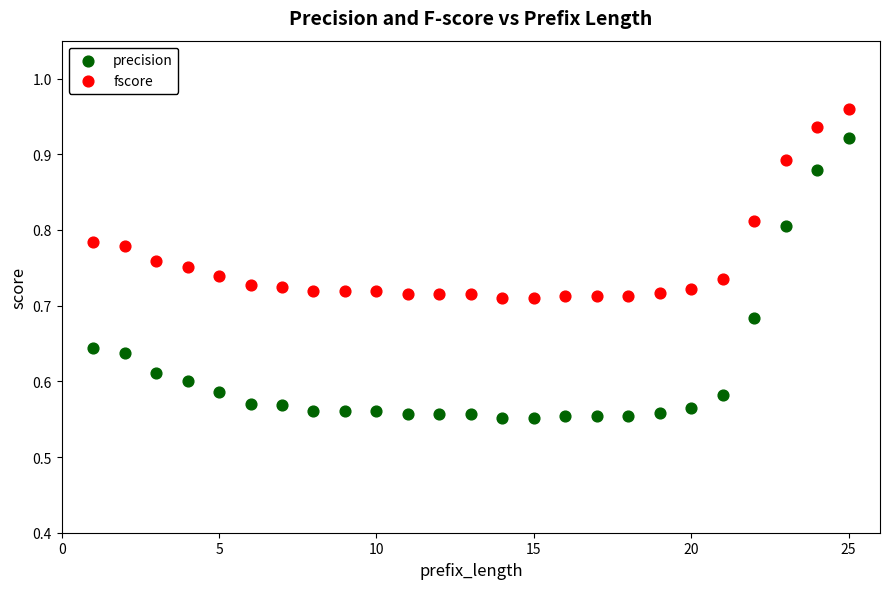

Which series has the largest Y range (max minus min)?

precision